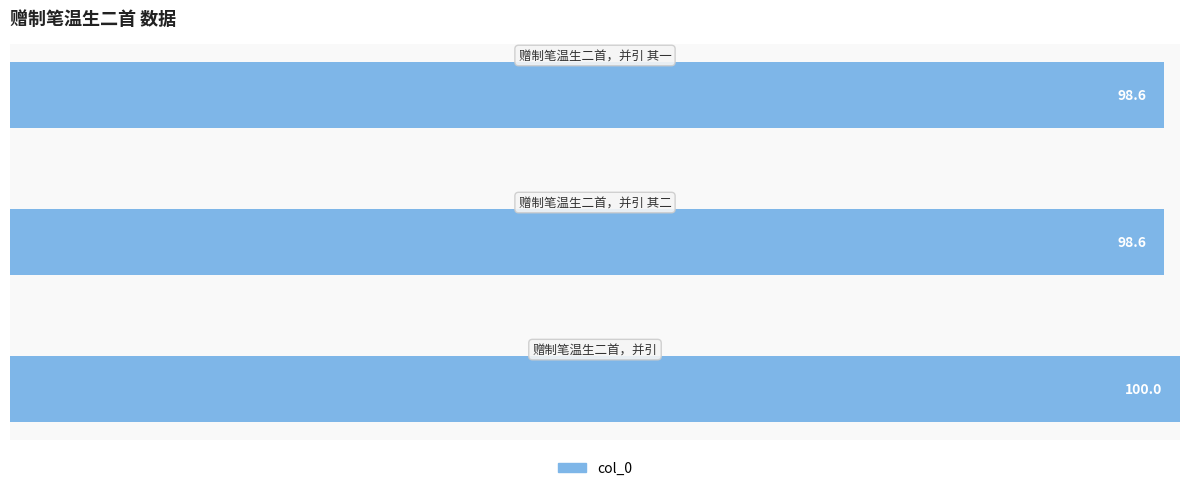

What is the smallest value displayed?

98.6